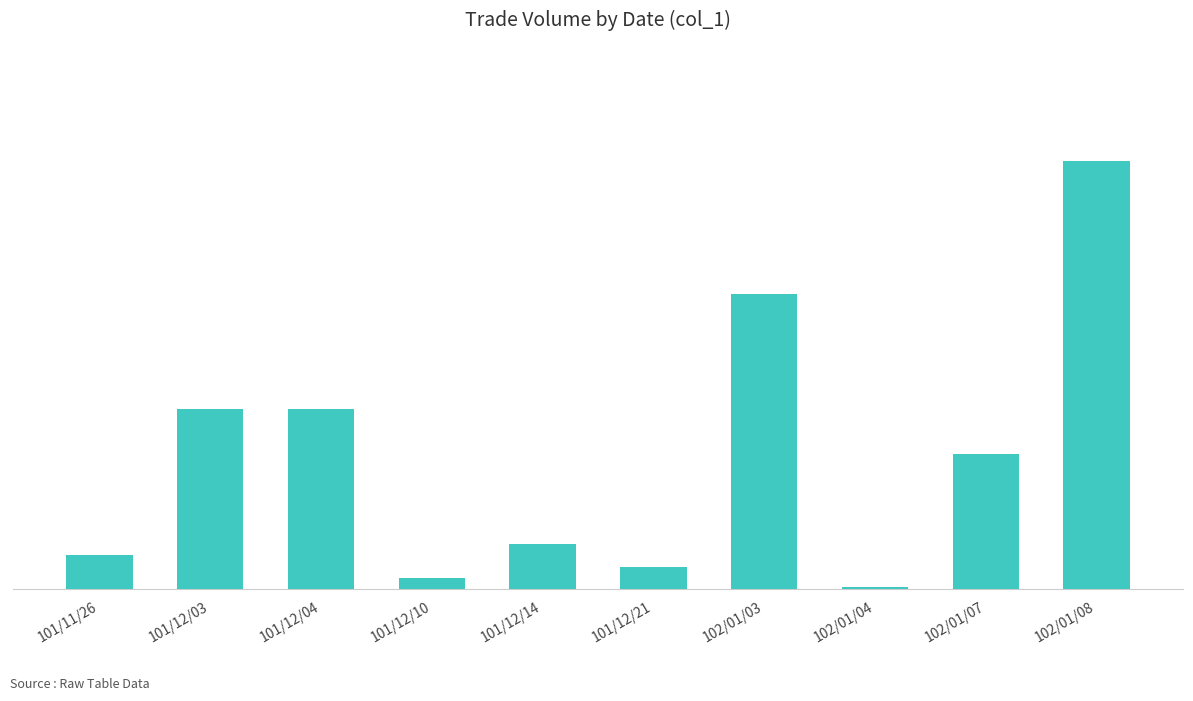

The value at 101/12/10 is 5000. True or false?

True